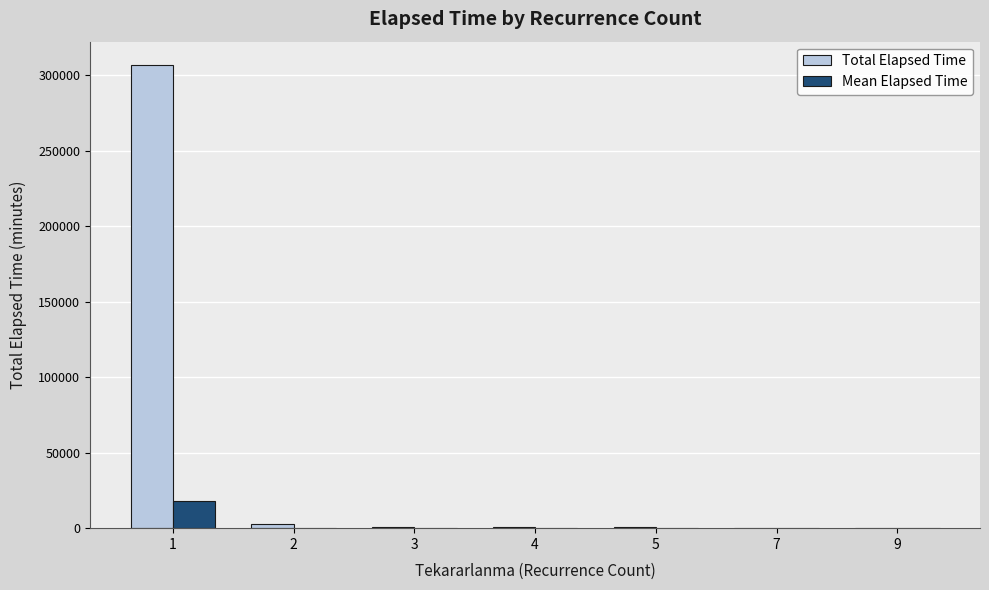

How many groups of bars are there?

7